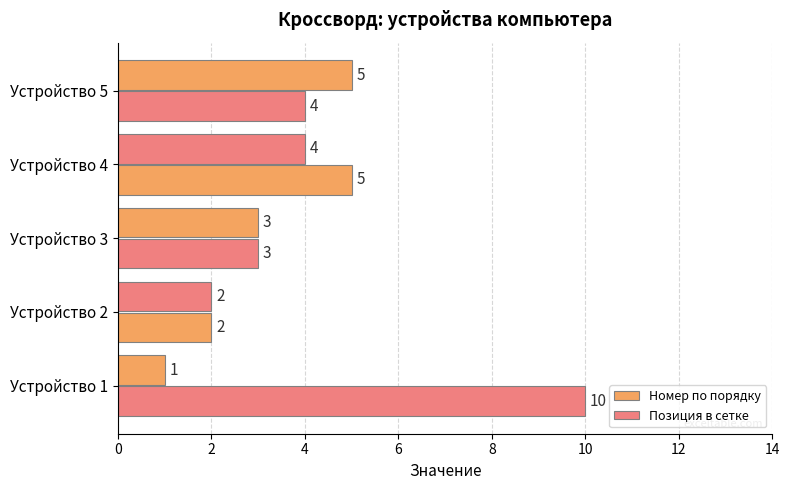

What is the difference between the maximum and minimum values in the Позиция в сетке series?

8